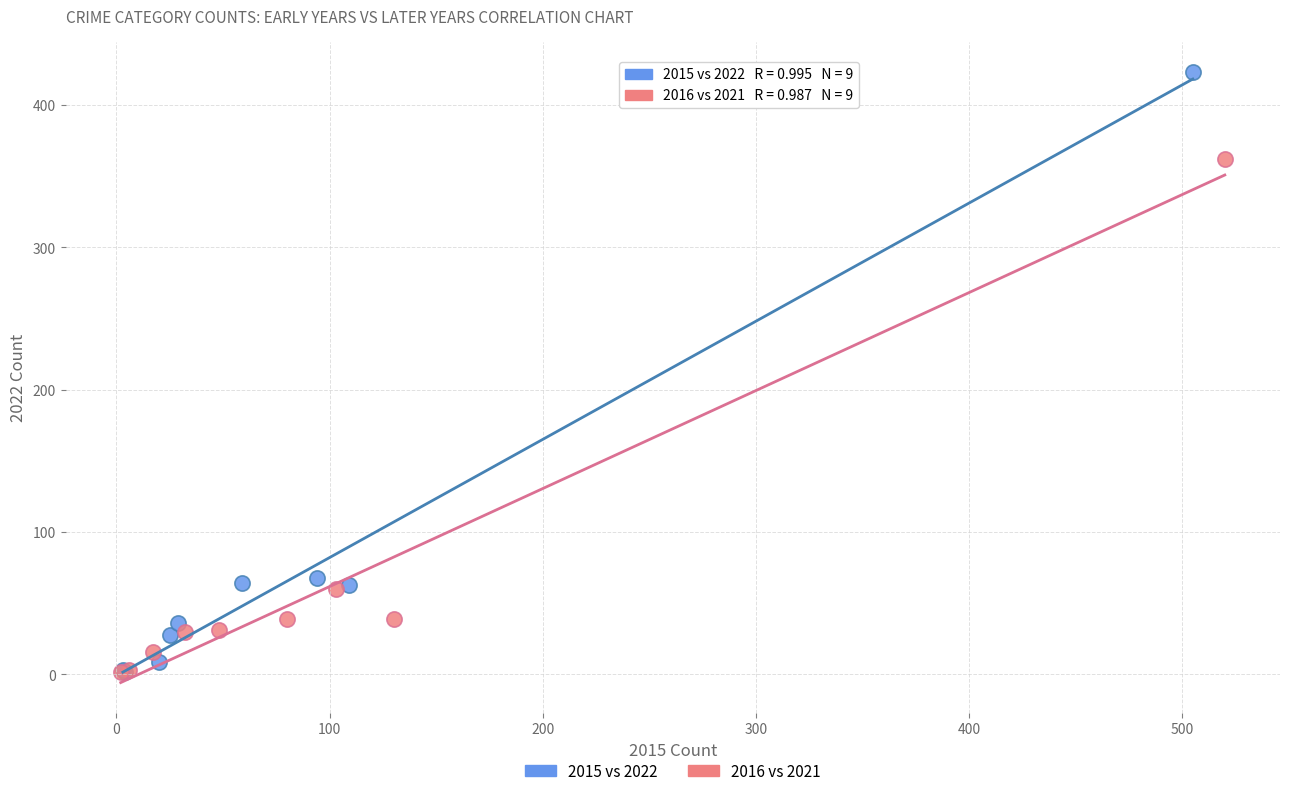

Which series has the largest Y range (max minus min)?

2015 vs 2022